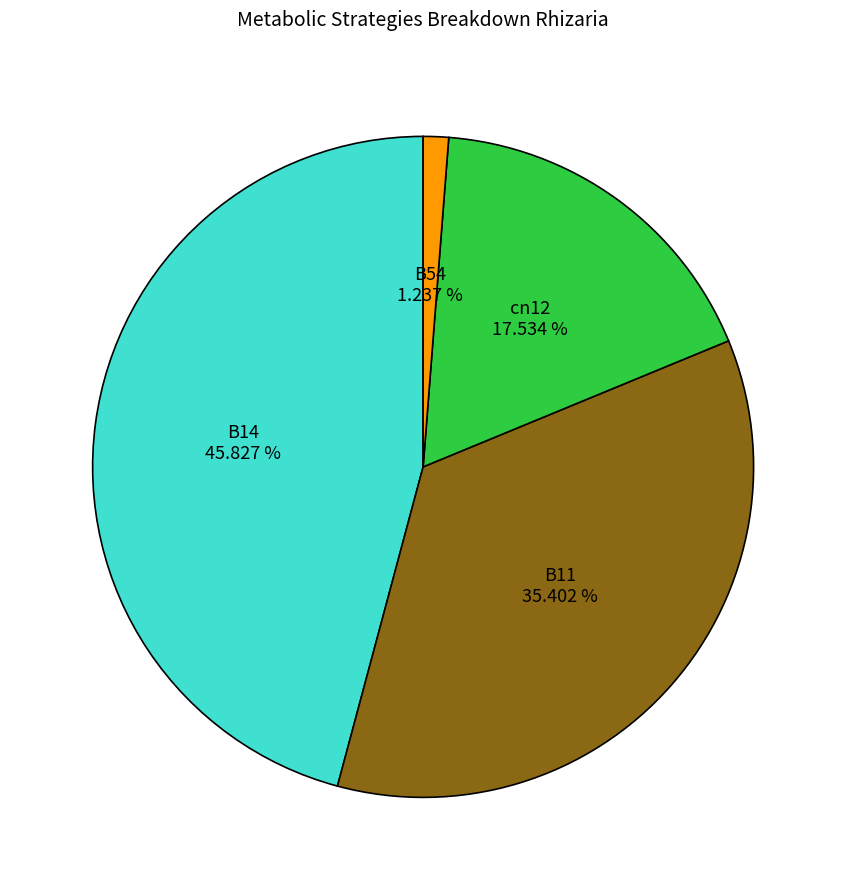

How many slices are in this pie chart?

4